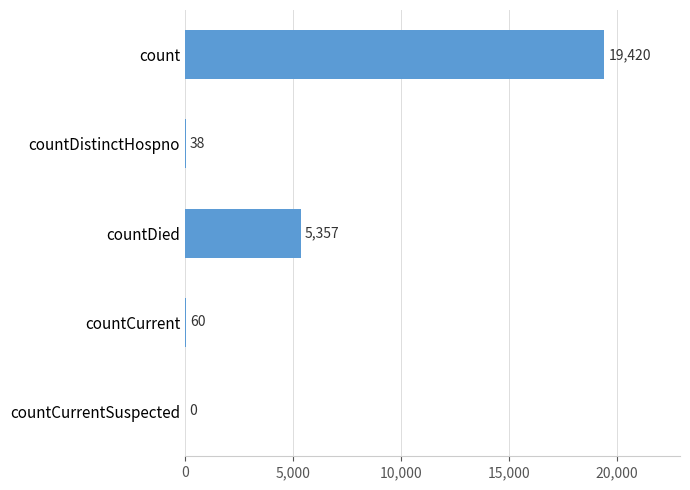

Is it true that the value at countCurrent is 60?

True